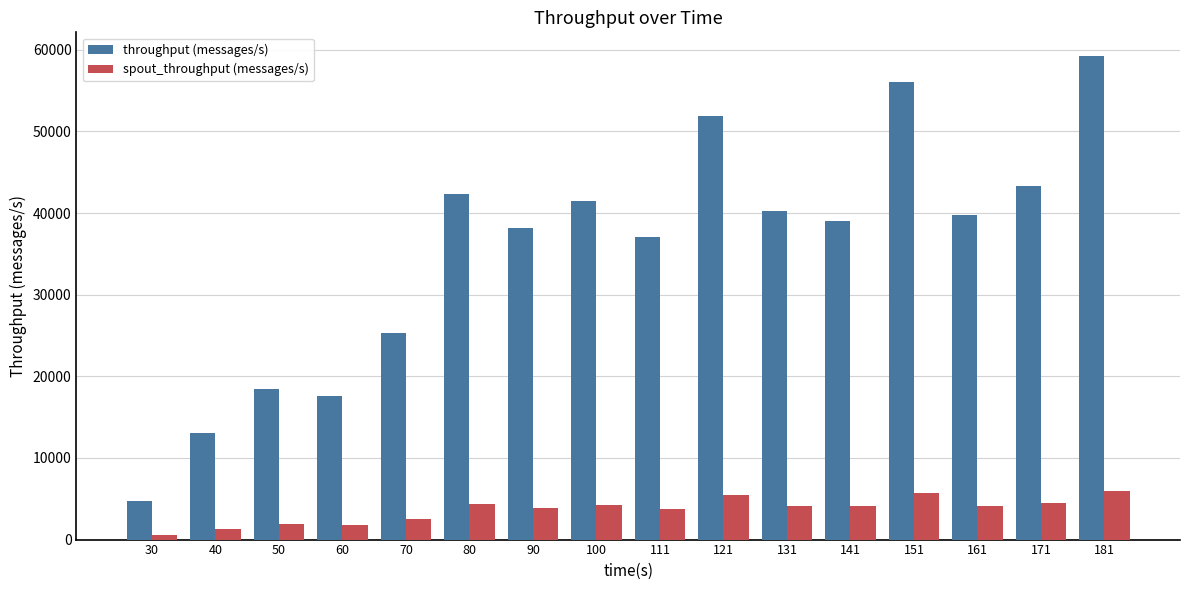

What is the maximum value for spout_throughput (messages/s)?

5980